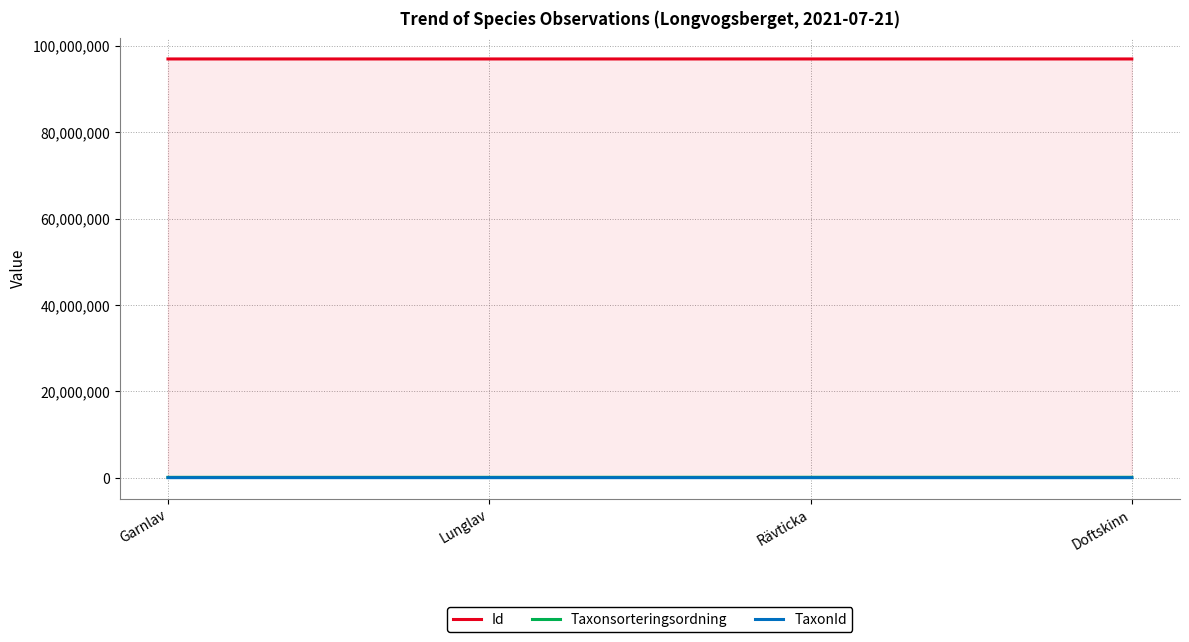

What is the label of the 3rd point from the left?

Rävticka